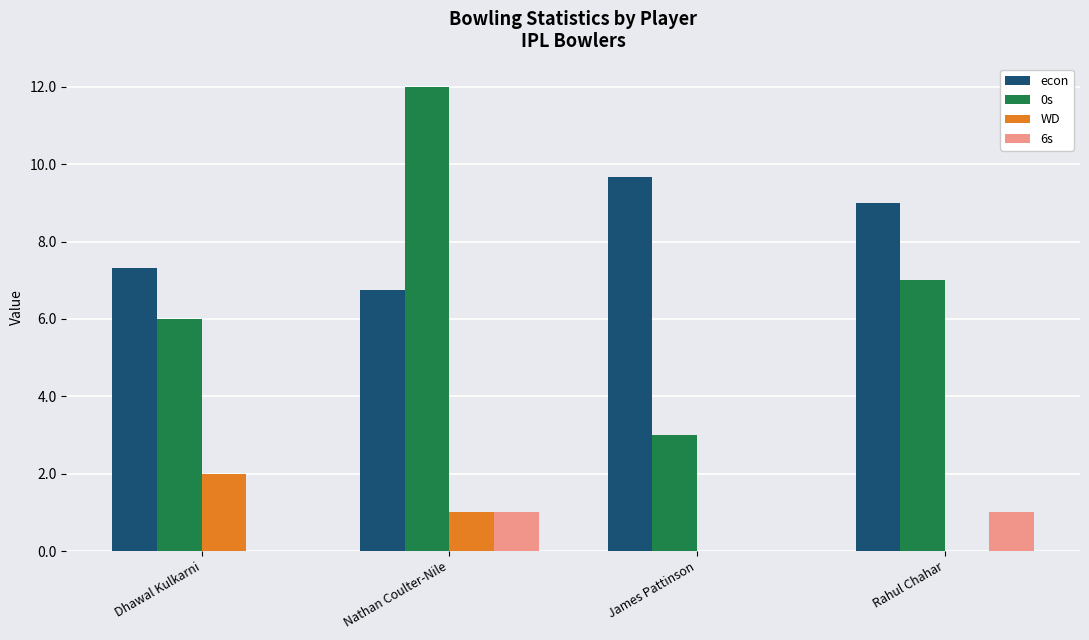

What is the sum of the WD values at Nathan Coulter-Nile and Dhawal Kulkarni?

3.0